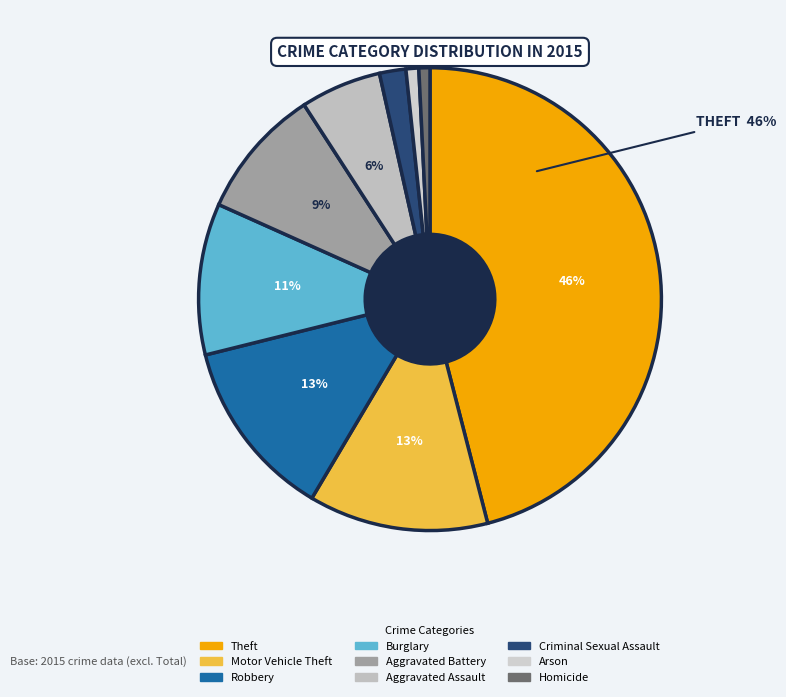

Is Criminal Sexual Assault the majority of the pie?

No